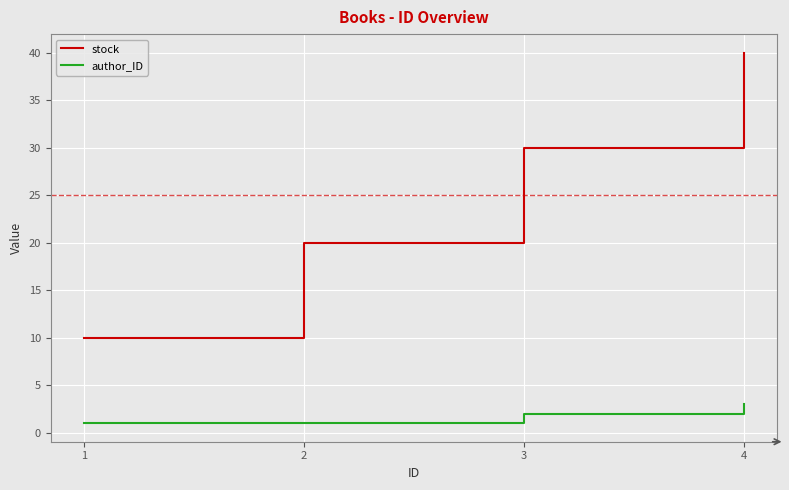

What are all the series names shown in the legend?

stock, author_ID